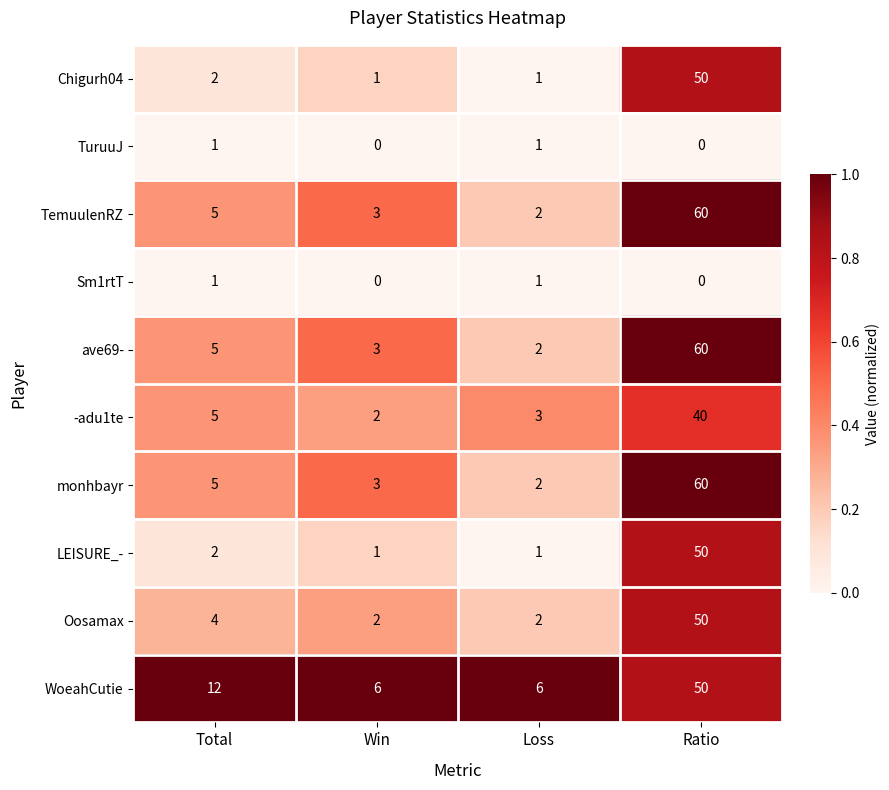

At which category is the sum across all series the highest?

Ratio